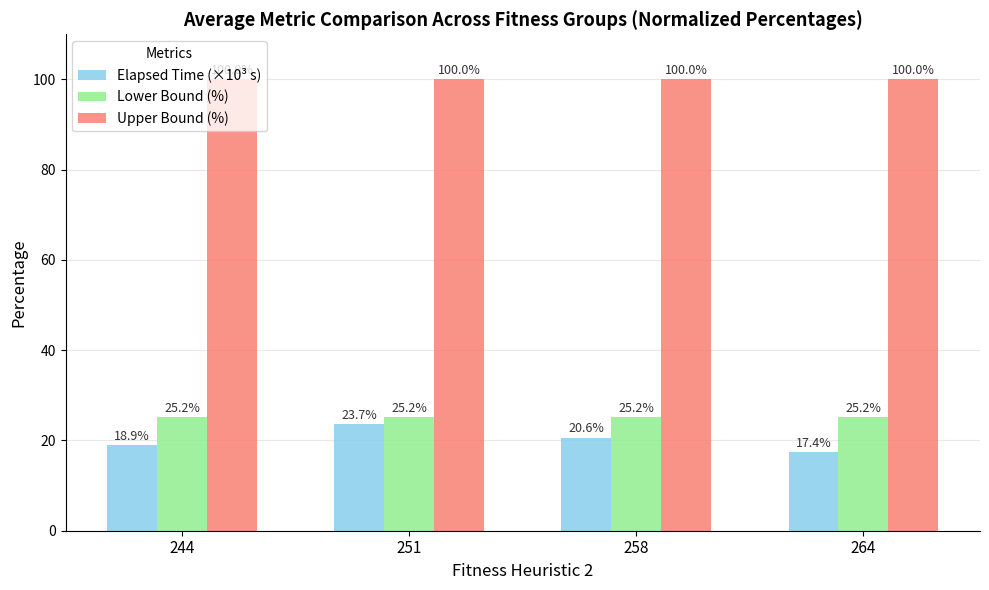

Reading right to left, what are all the values shown in this chart?

Elapsed Time (×10³ s): 17.4	20.6	23.7	18.9
Lower Bound (%): 25.2	25.2	25.2	25.2
Upper Bound (%): 100.0	100.0	100.0	100.0